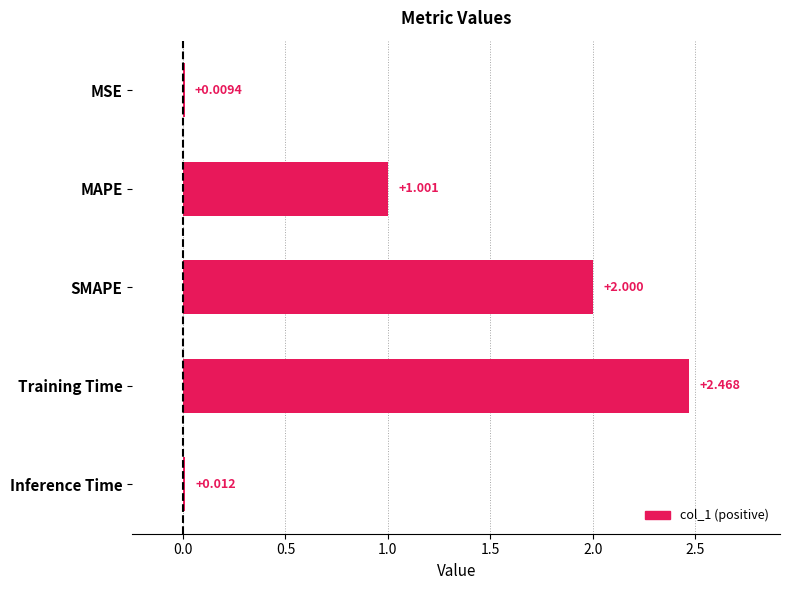

Which category has the highest value across all series?

Training Time